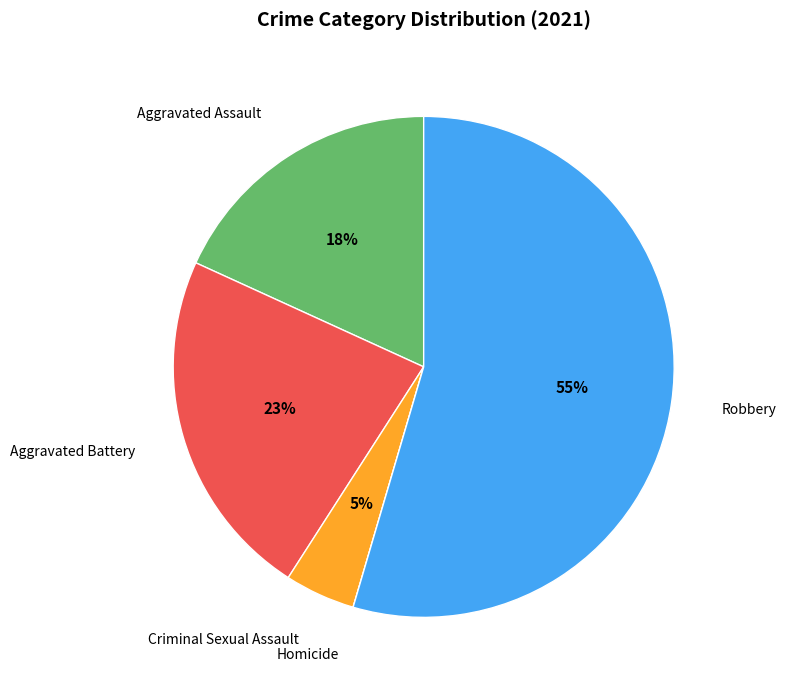

Does any single category account for the majority?

Yes